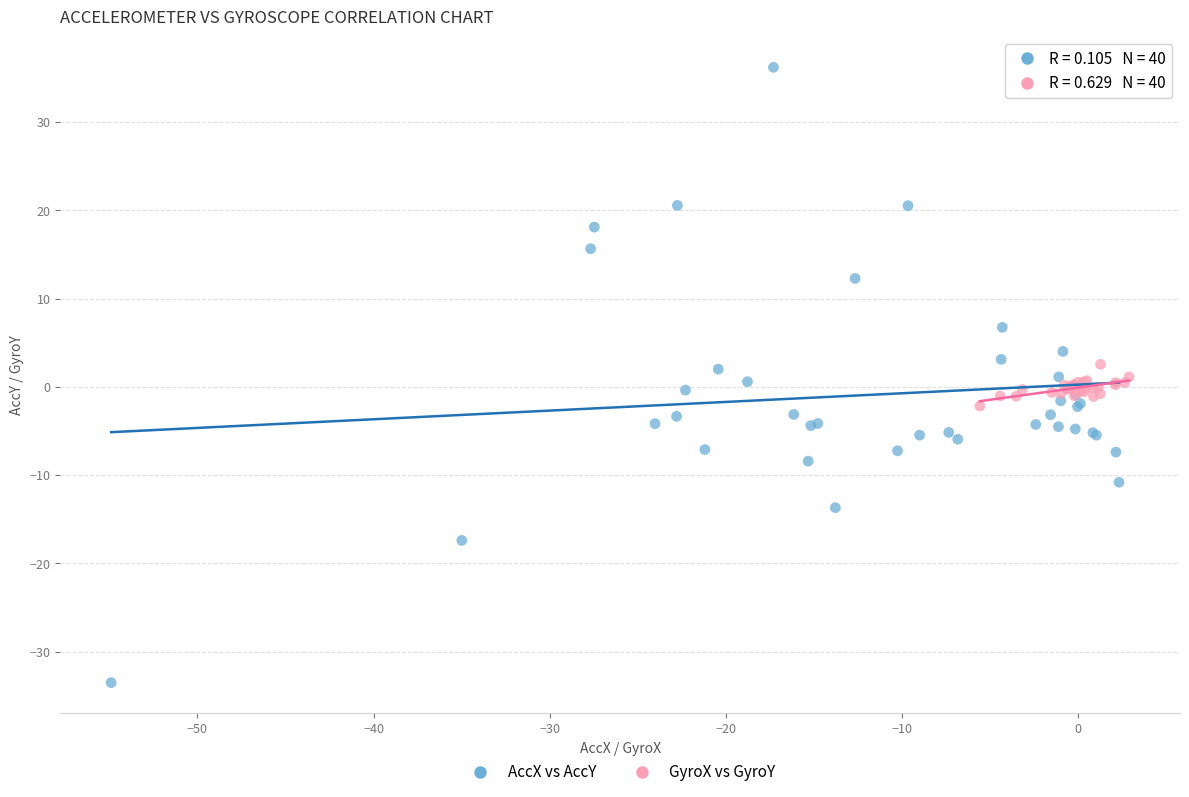

Which series contains the lowest Y value?

AccX vs AccY